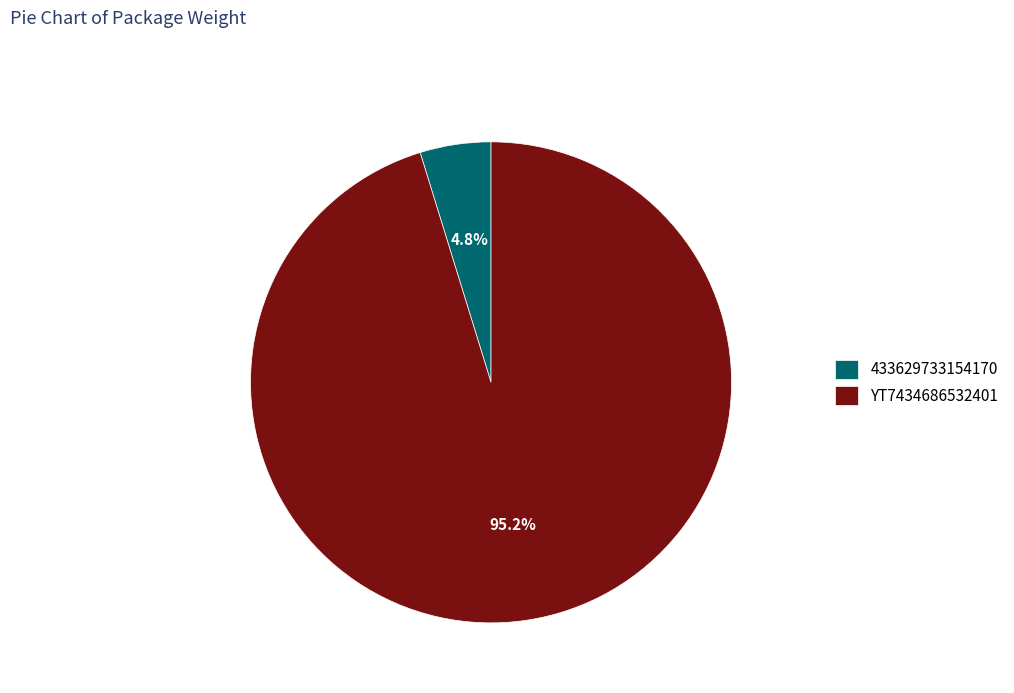

How many segments does this pie chart have?

2